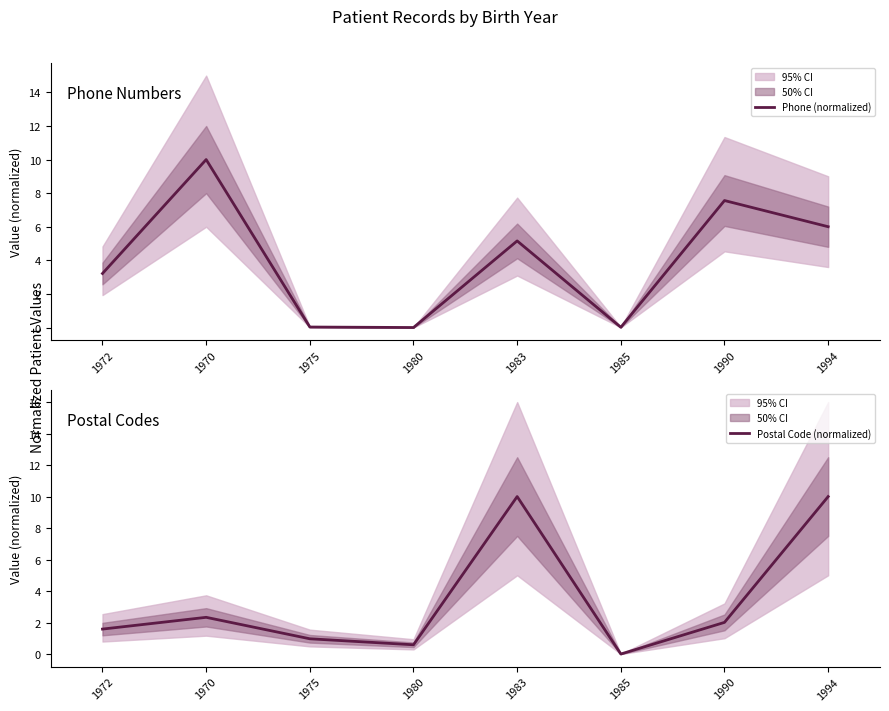

Reading left to right, what are all the values shown in this chart?

Phone (normalized): 3.2	10.0	0.0	0.0	5.2	0.0	7.6	6.0
Postal Code (normalized): 1.6	2.3	1.0	0.6	10.0	0.0	2.0	10.0